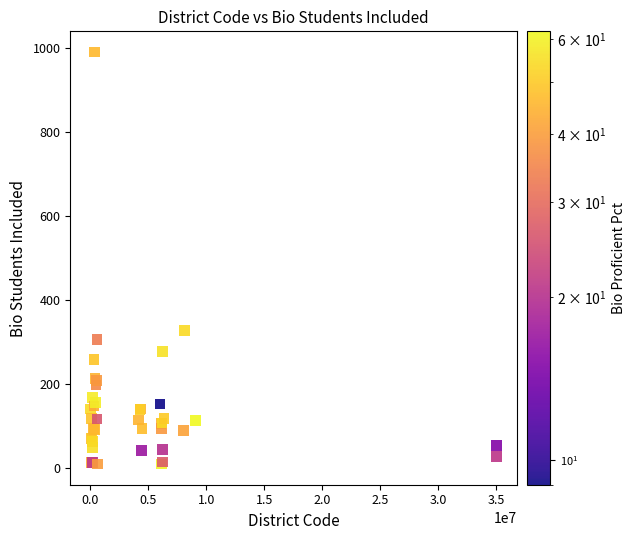

What Y value in the scatter plot is closest to 500?

327